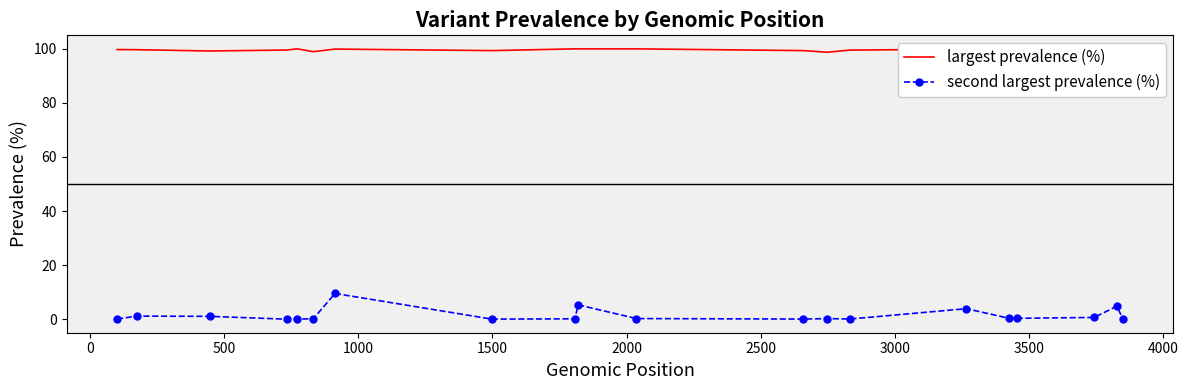

Reading left to right, list all the values displayed in this chart.

largest prevalence (%): 99.7	99.7	99.2	99.6	100.0	99.0	99.9	99.4	100.0	100.0	100.0	99.4	98.7	99.5	99.9	100.0	99.3	100.0	98.8	83.9
second largest prevalence (%): 0.1	1.1	1.1	0.0	0.0	0.2	9.5	0.0	0.1	5.3	0.2	0.0	0.2	0.1	3.9	0.3	0.3	0.6	4.8	0.0